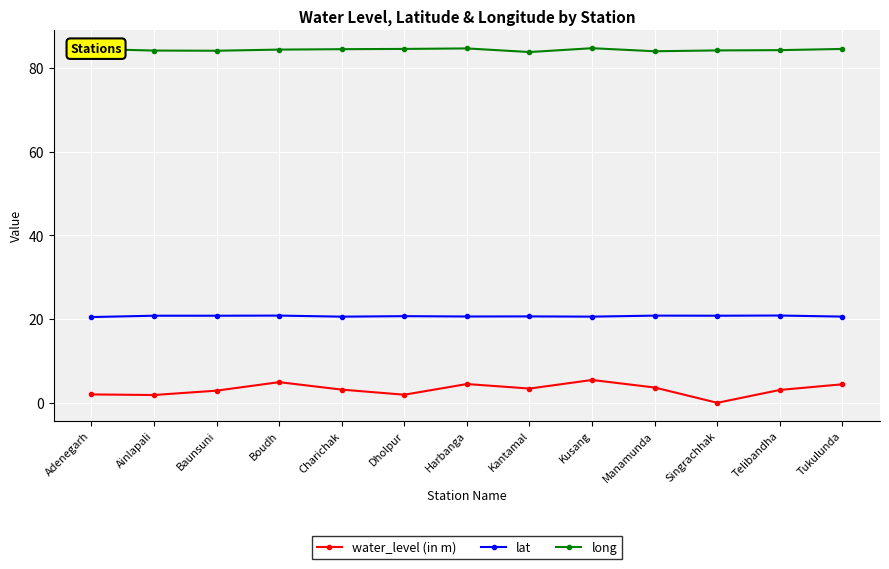

Which series has the largest range (max minus min)?

water_level (in m)